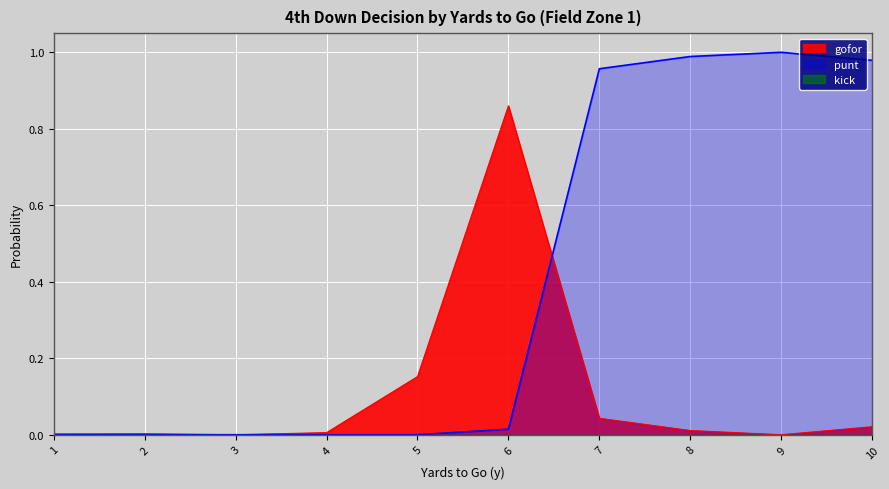

What is the total value across all series at 5?

0.2